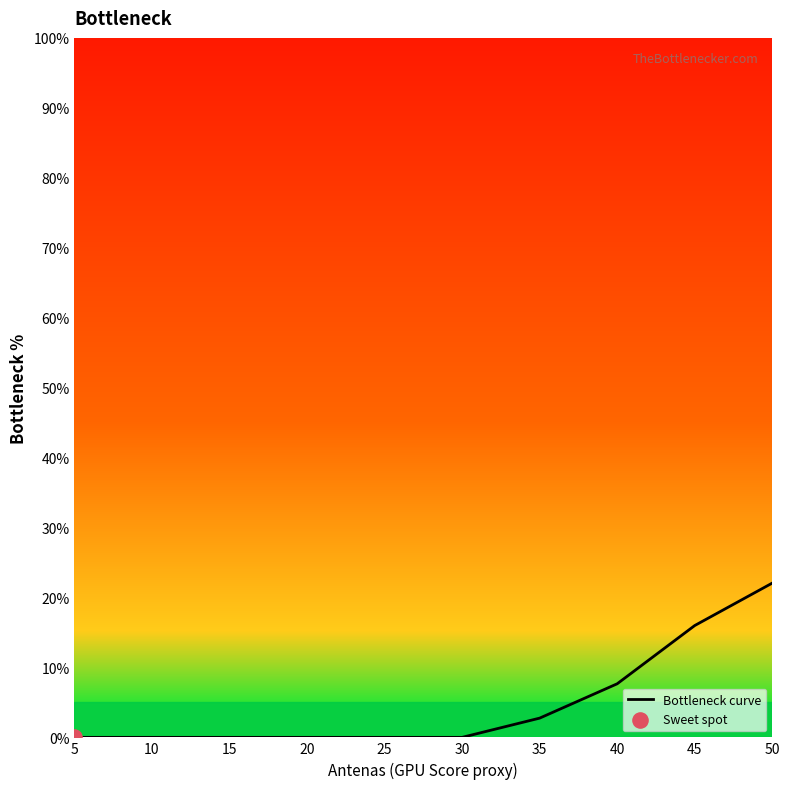

Approximately how many times larger is the value at 45 compared to 35?

5.8